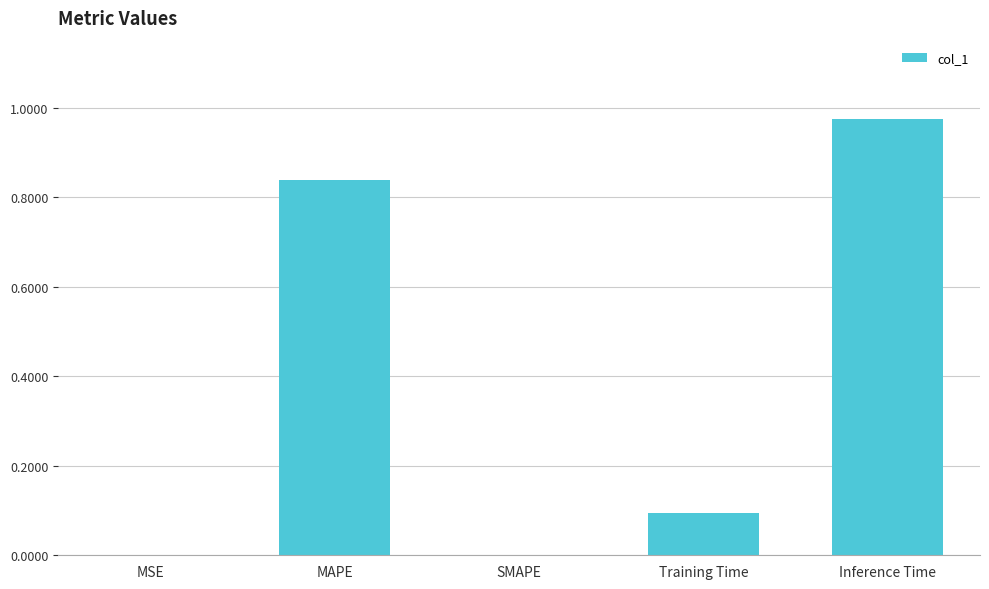

True or false: the data shows 0.1 at Training Time.

True